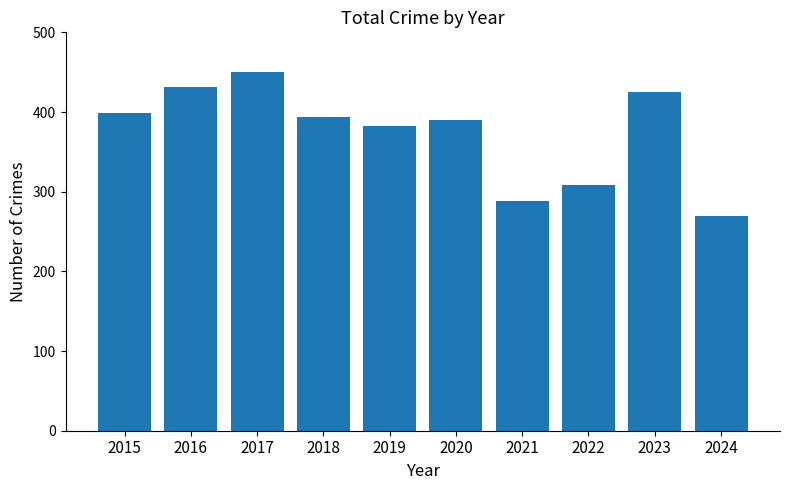

Rank the categories by value from highest to lowest.

2017, 2016, 2023, 2015, 2018, 2020, 2019, 2022, 2021, 2024